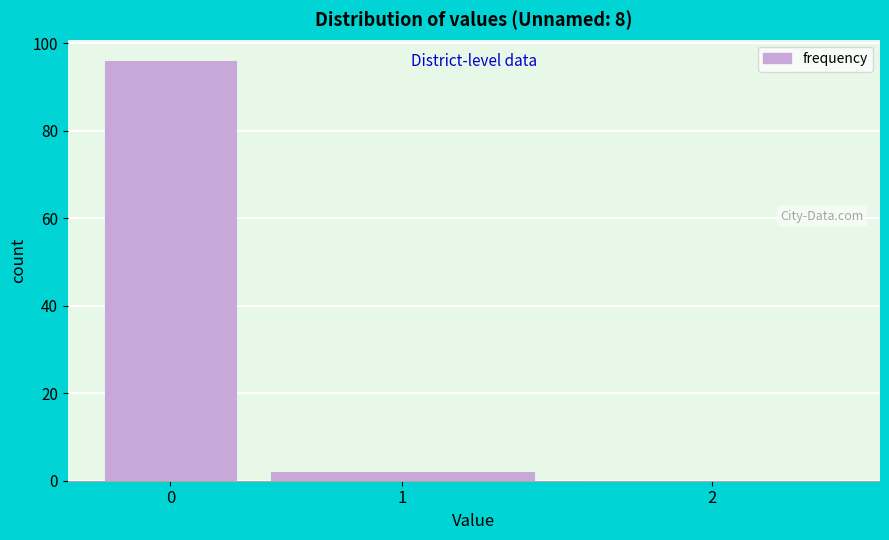

Reading left to right, extract all data points from this chart.

0=96	1=2	2=0